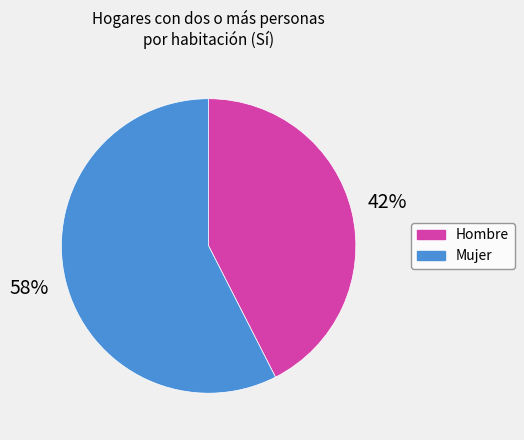

What percentage is the Mujer slice, to the nearest percent?

58%